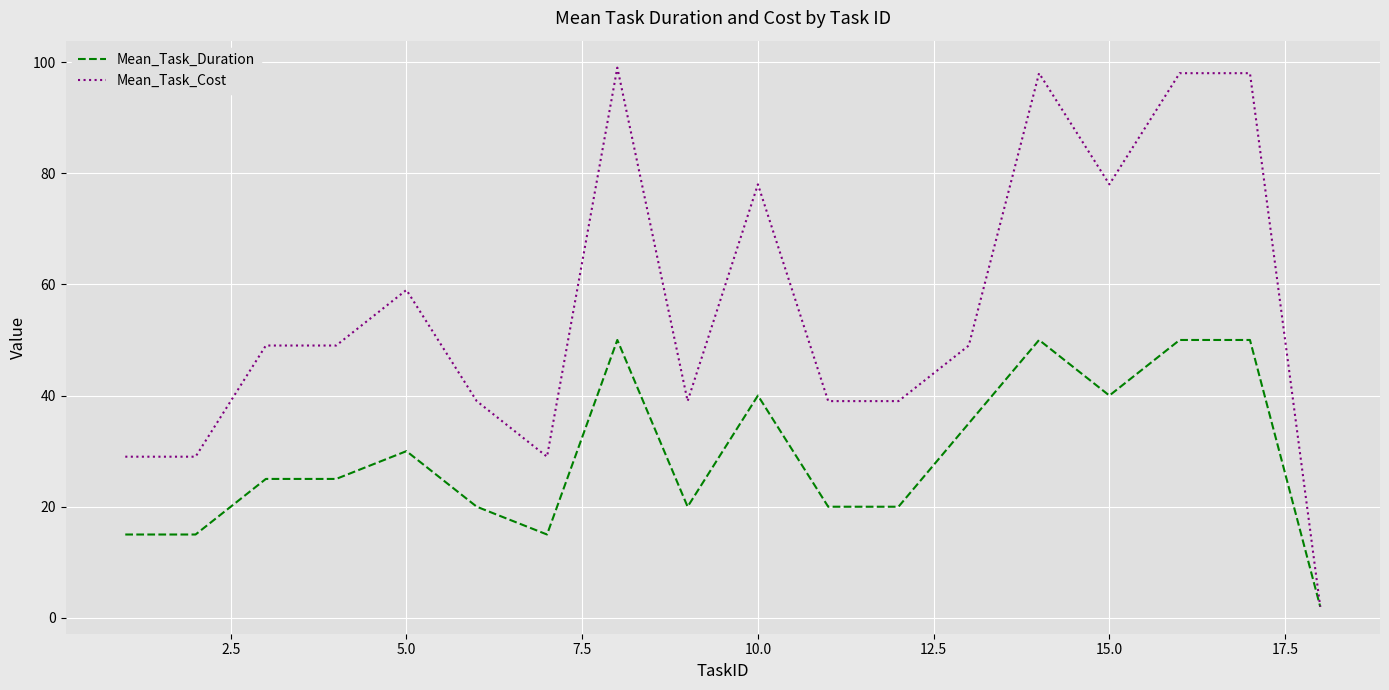

How many lines are shown in the chart?

2